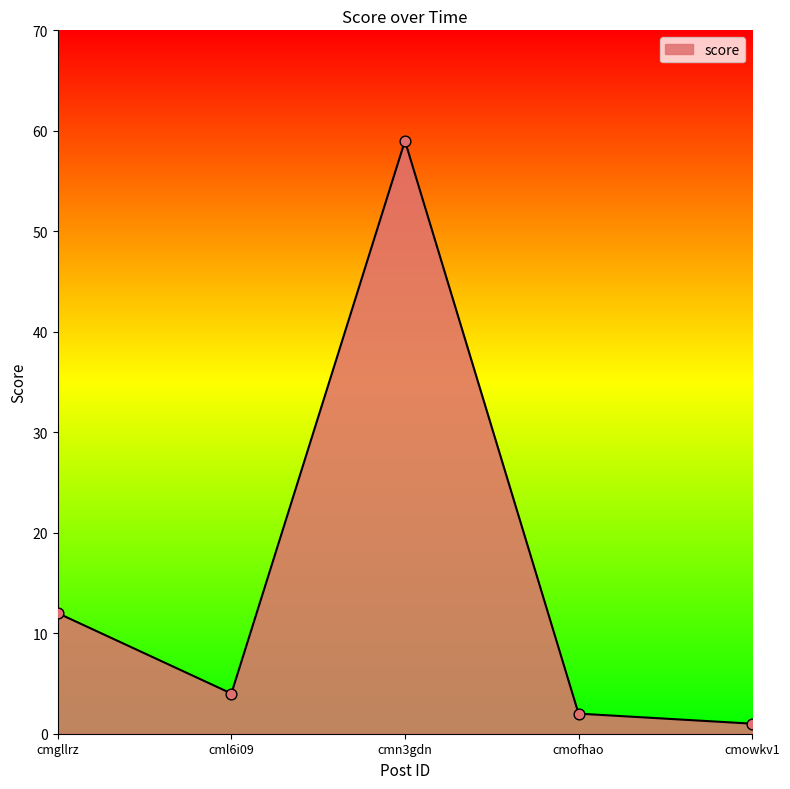

Between cmn3gdn and cml6i09, which is larger?

cmn3gdn